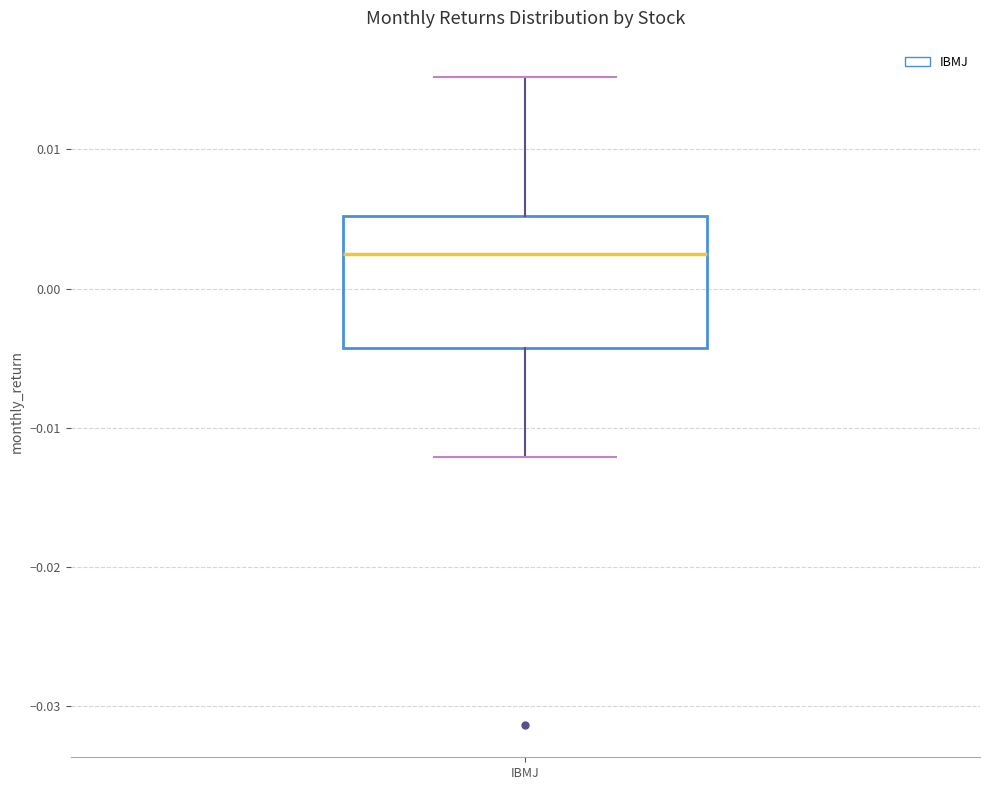

Transcribe this box plot: give where the median line is, the range the box spans, and where the two whiskers end, as read against the y-axis. The values are not printed on the chart, so give them approximately, as read against the axis.

median 0.002, box -0.004 to 0.005, whiskers -0.012 to 0.015